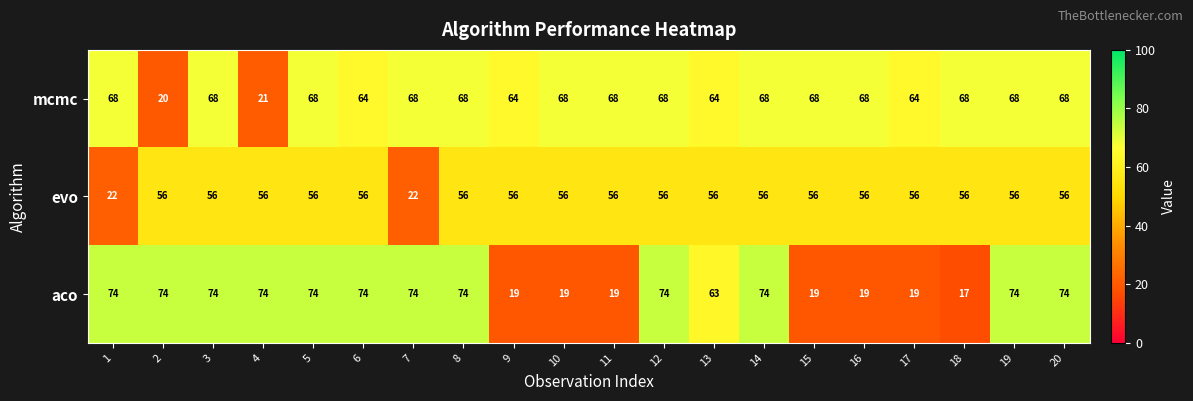

Which series has the largest range (max minus min)?

aco